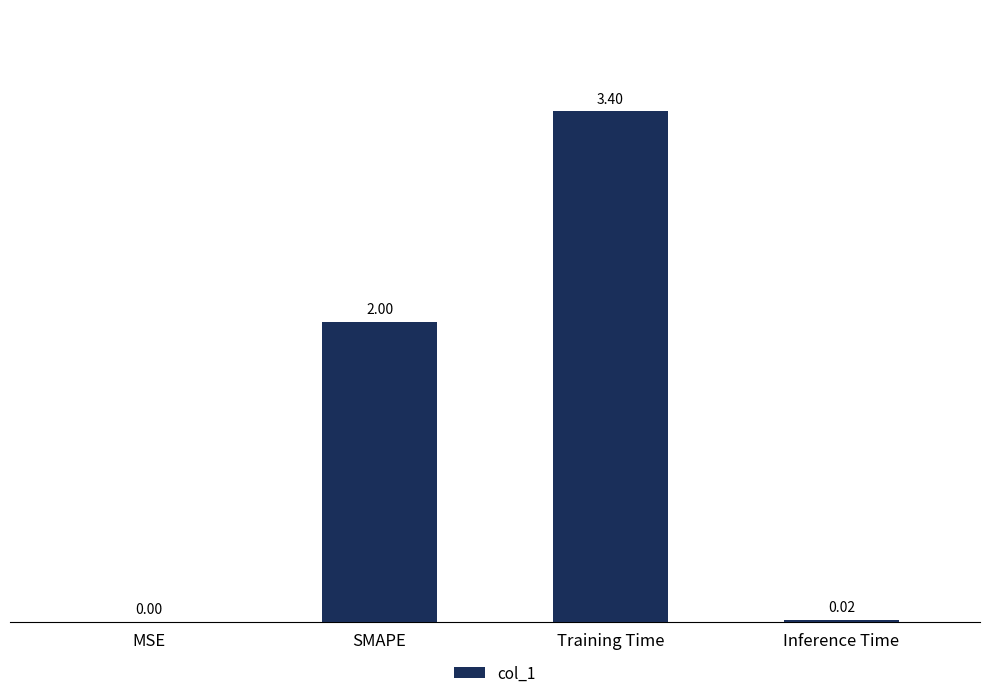

What is the sum of the values at MSE and Training Time?

3.4